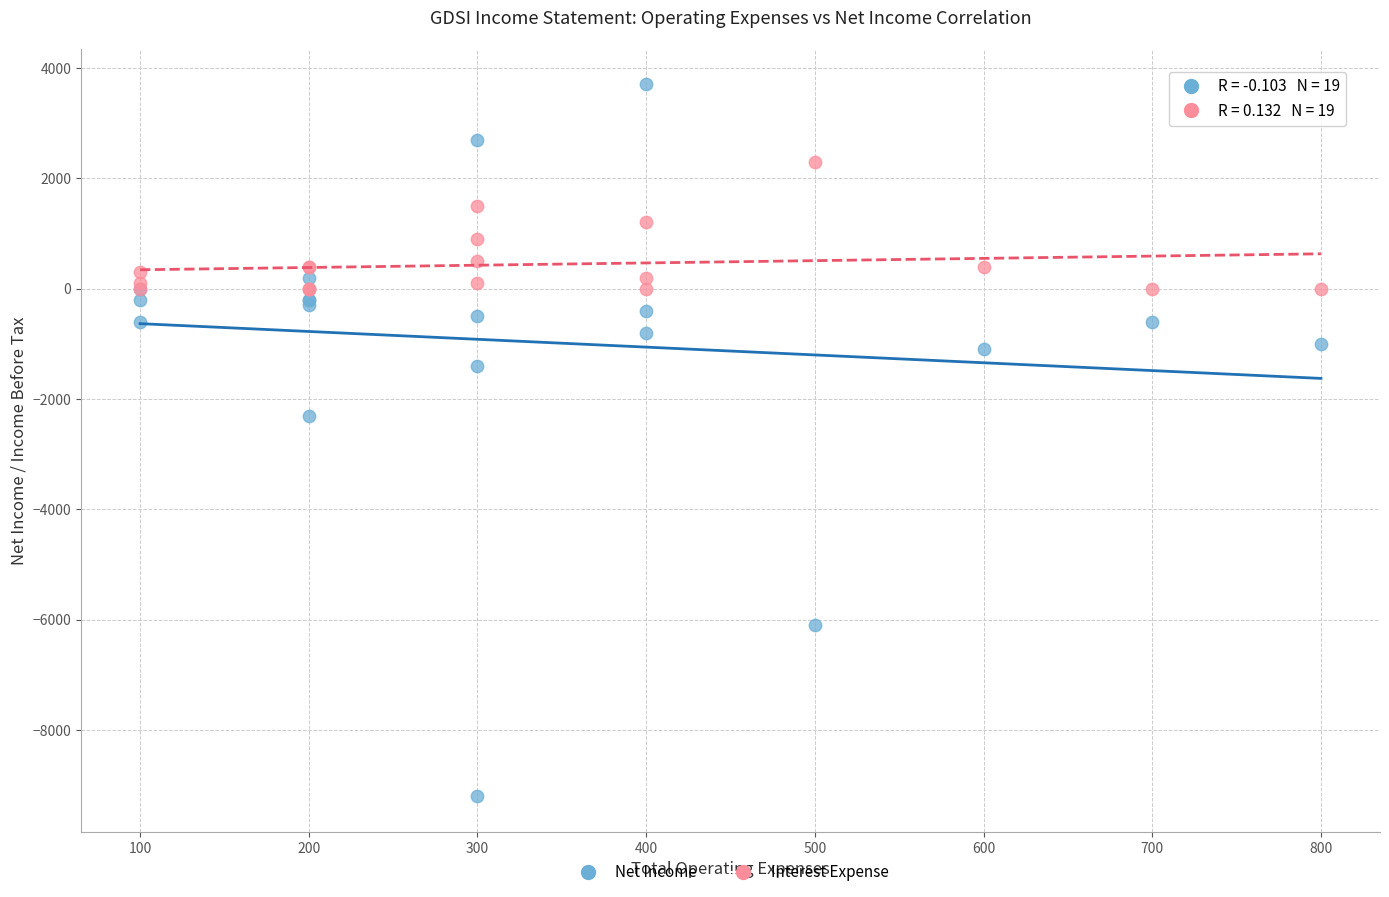

Which series reaches the minimum Y coordinate?

Net Income